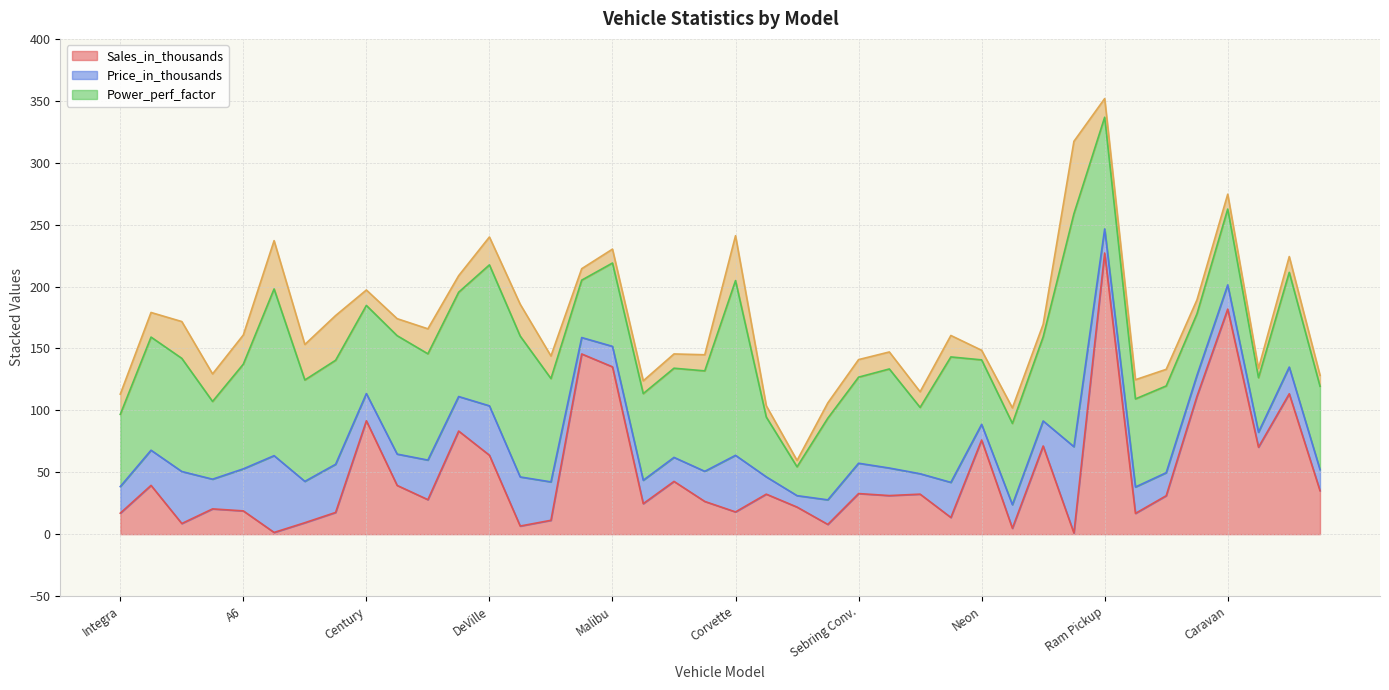

Where is Power_perf_factor nearest to the value 105?

LHS